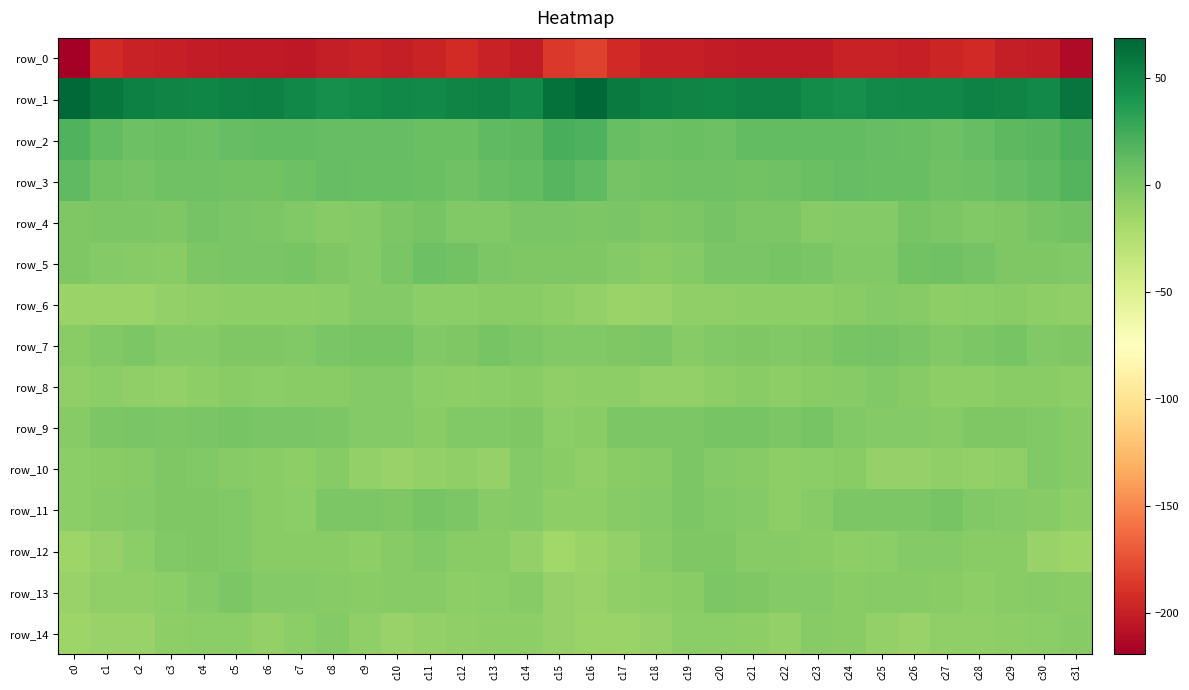

Where does the row_0 series first go above -199?

c1